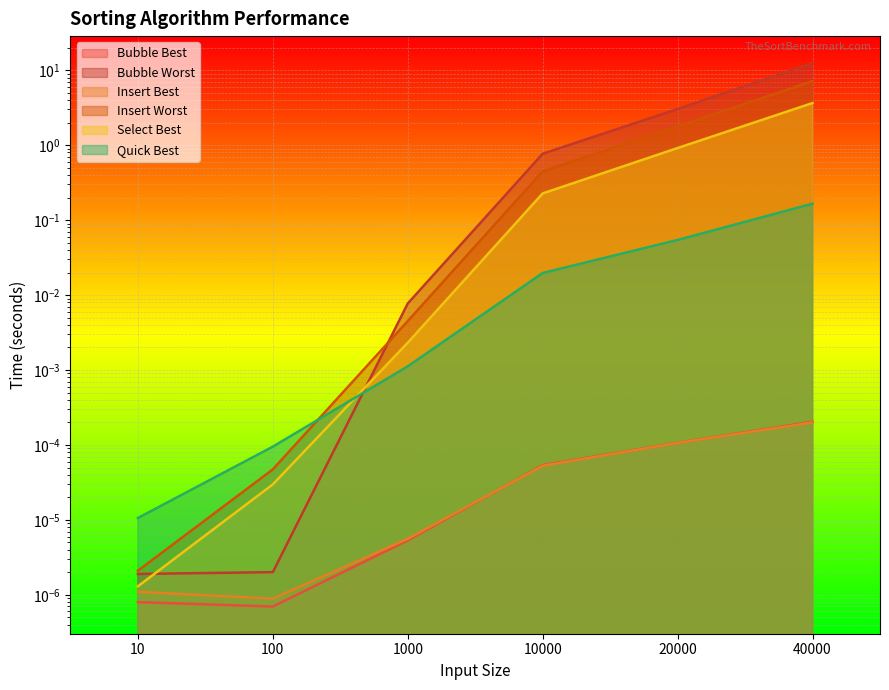

True or false: Select Best and Bubble Worst intersect in this chart.

True